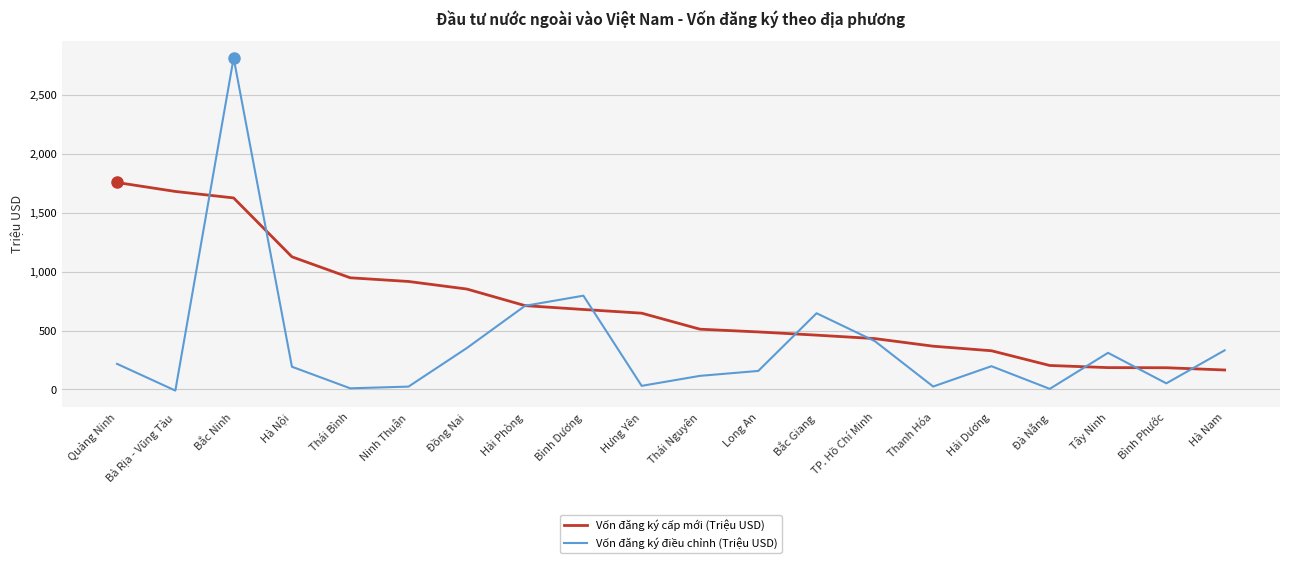

Which series has the largest total across all categories?

Vốn đăng ký cấp mới (Triệu USD)